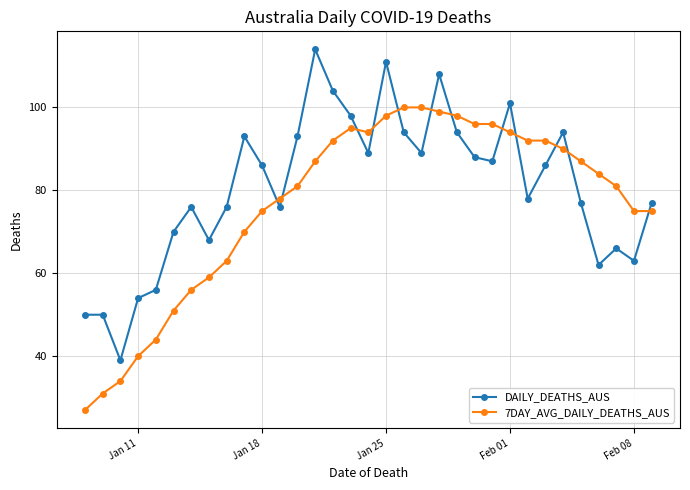

Which series ends up on top after the final intersection of DAILY_DEATHS_AUS and 7DAY_AVG_DAILY_DEATHS_AUS?

DAILY_DEATHS_AUS